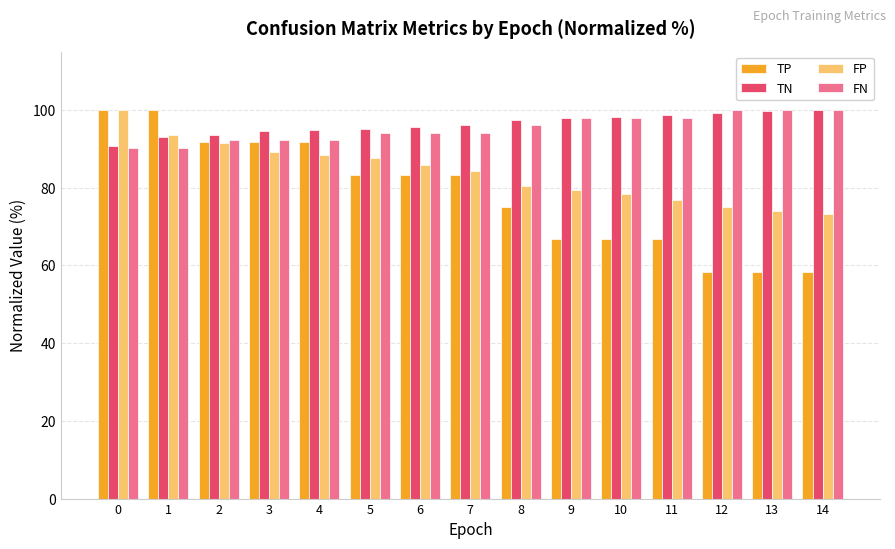

Which series changed the most between 4 and 13?

TP